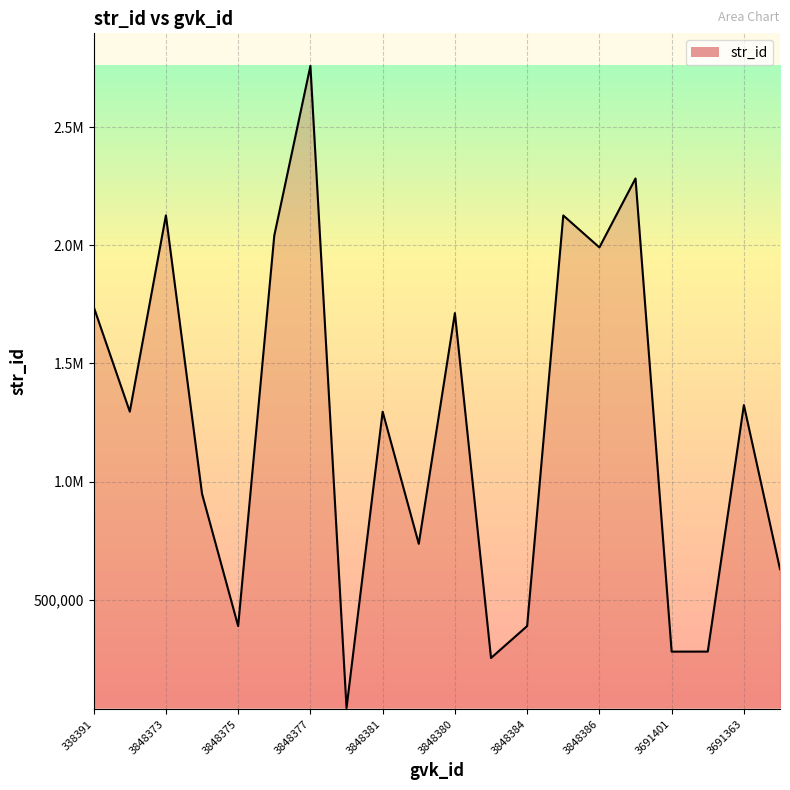

Which label corresponds to the smallest value in the chart?

3848378